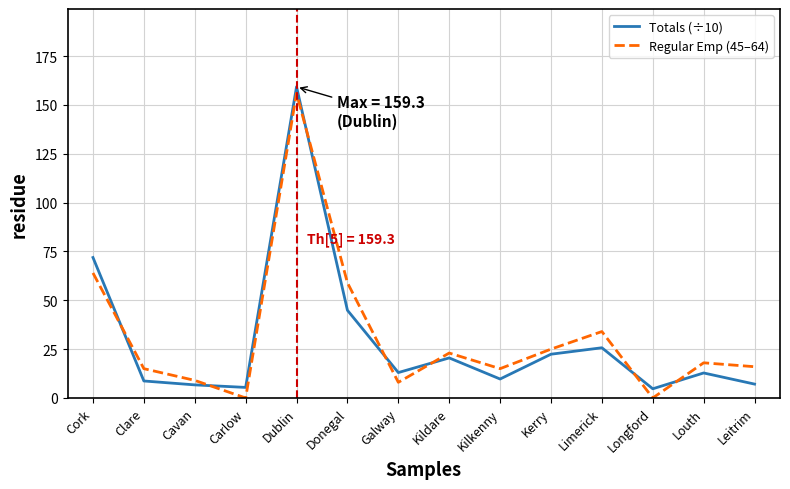

True or false: Totals (÷10) has more than 2 points higher than both neighbors.

True